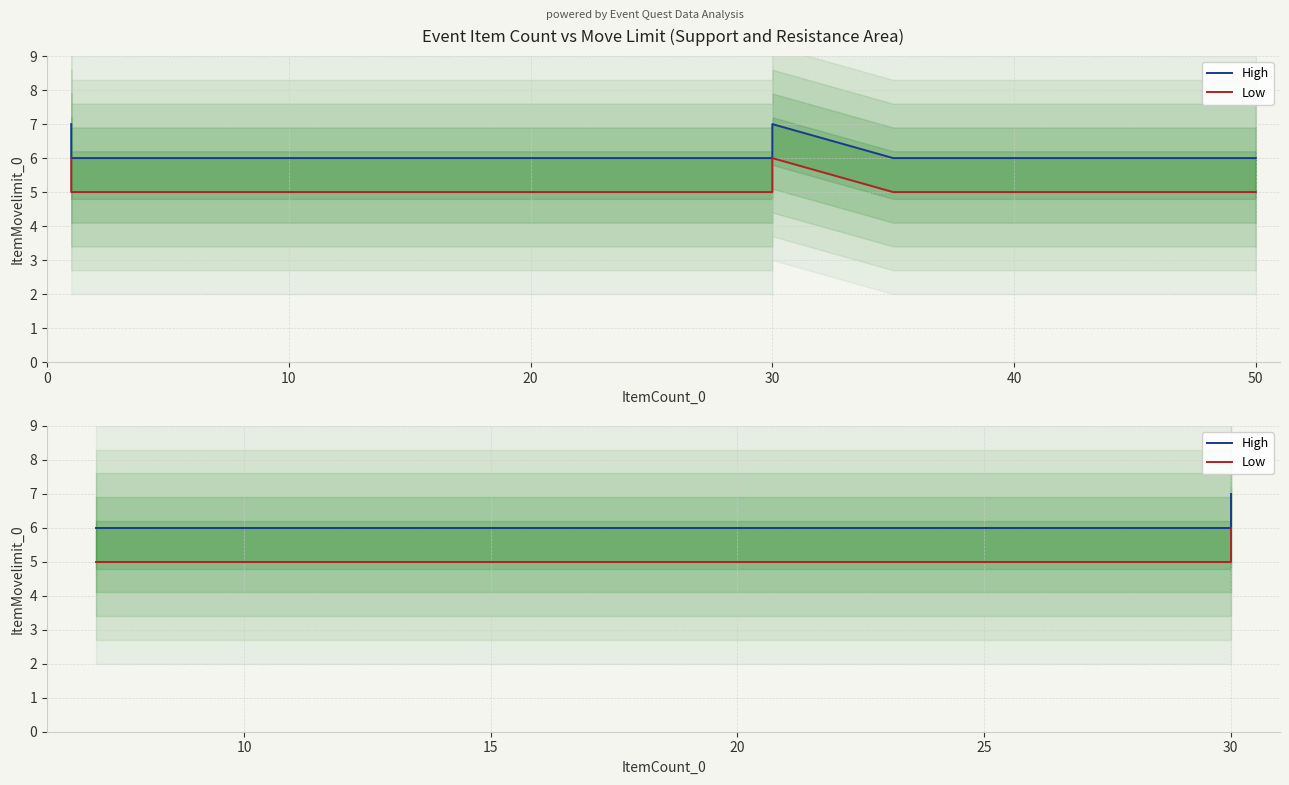

How many lines are shown in the chart?

2